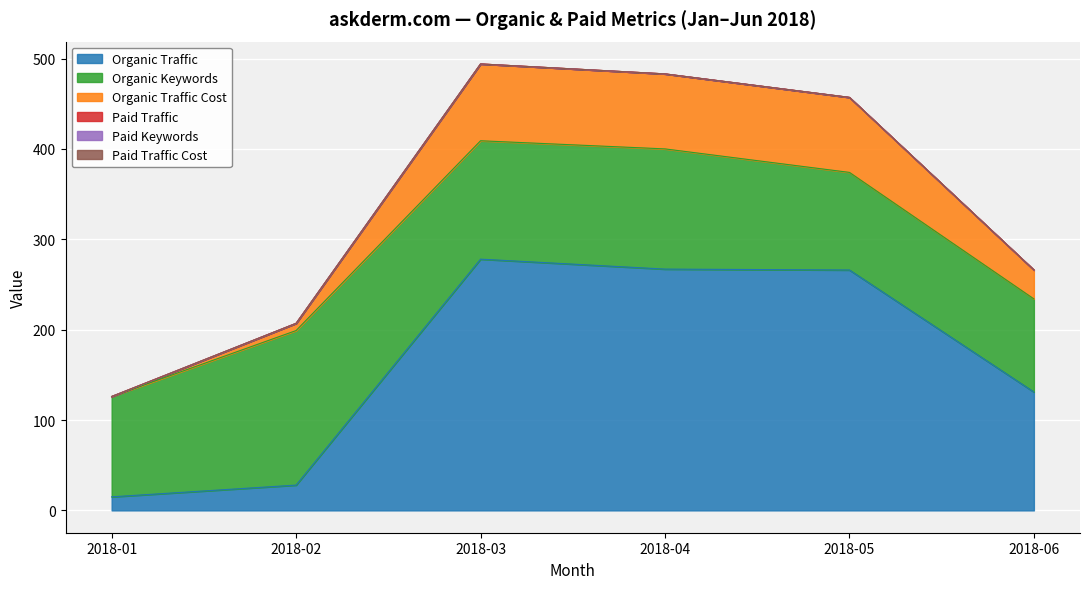

True or false: Paid Keywords and Paid Traffic Cost cross at least once.

False